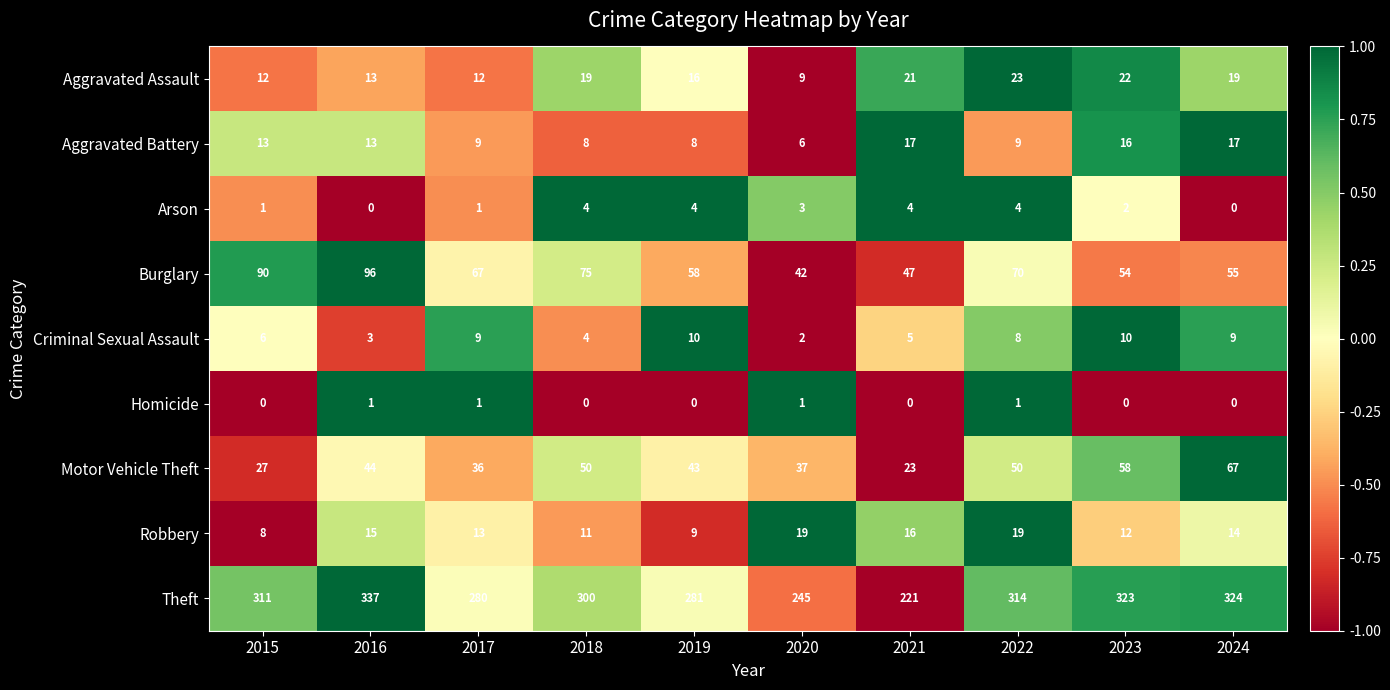

What is the difference between the Arson values at 2024 and 2022?

4